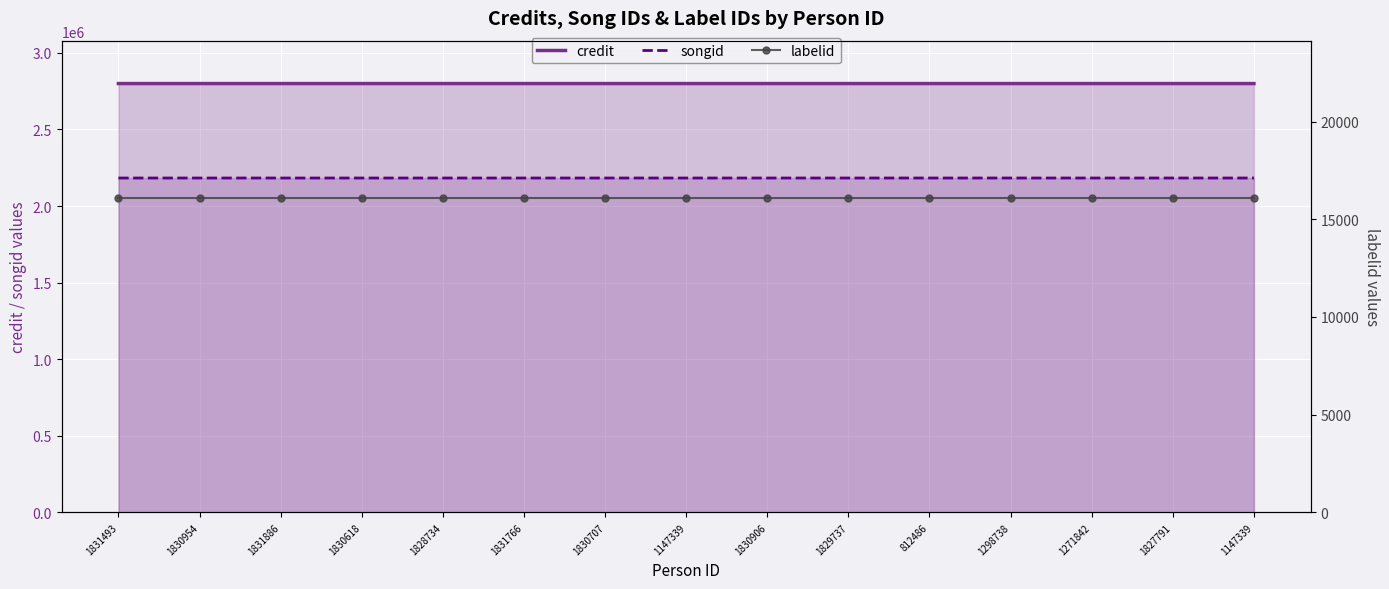

Reading left to right, transcribe all the data shown in this chart.

credit: 1831493=2799802	1830954=2799802	1831886=2799802	1830618=2799802	1828734=2799802	1831766=2799802	1830707=2799802	1147339=2799802	1830906=2799807	1829737=2799807	812486=2799807	1298738=2799807	1271842=2799807	1827791=2799807	1147339=2799807
songid: 1831493=2183147	1830954=2183147	1831886=2183147	1830618=2183147	1828734=2183147	1831766=2183147	1830707=2183147	1147339=2183147	1830906=2183162	1829737=2183162	812486=2183162	1298738=2183162	1271842=2183162	1827791=2183162	1147339=2183162
labelid: 1831493=16092	1830954=16092	1831886=16092	1830618=16092	1828734=16092	1831766=16092	1830707=16092	1147339=16092	1830906=16092	1829737=16092	812486=16092	1298738=16092	1271842=16092	1827791=16092	1147339=16092